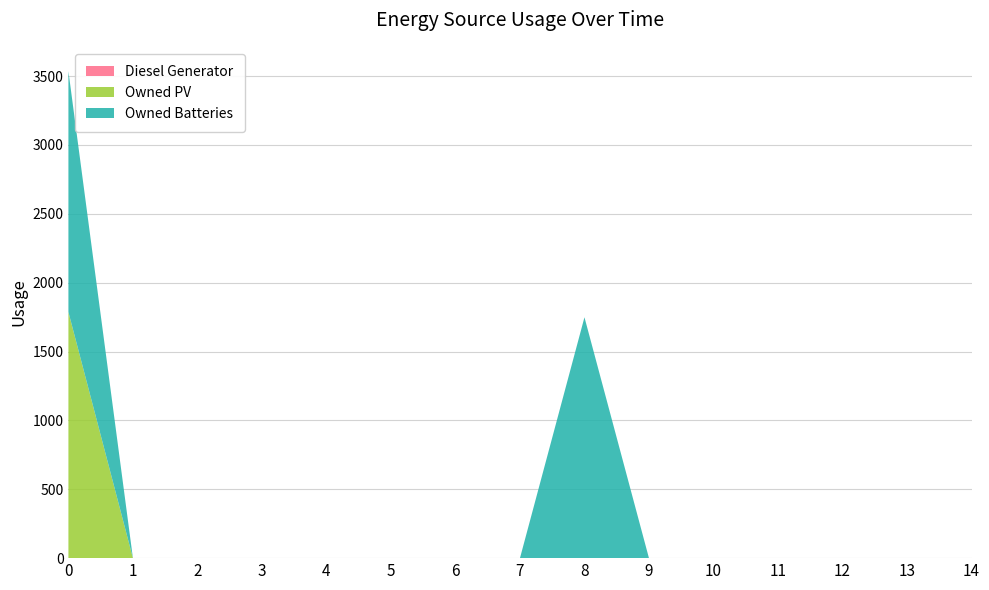

Reading right to left, what are all the values shown in this chart?

Diesel Generator: 0	0	0	0	0	0	0	0	0	0	0	0	0	0	0
Owned PV: 0	0	0	0	0	0	0	0	0	0	0	0	0	0	1787
Owned Batteries: 0	0	0	0	0	0	1749	0	0	0	0	0	0	0	1749